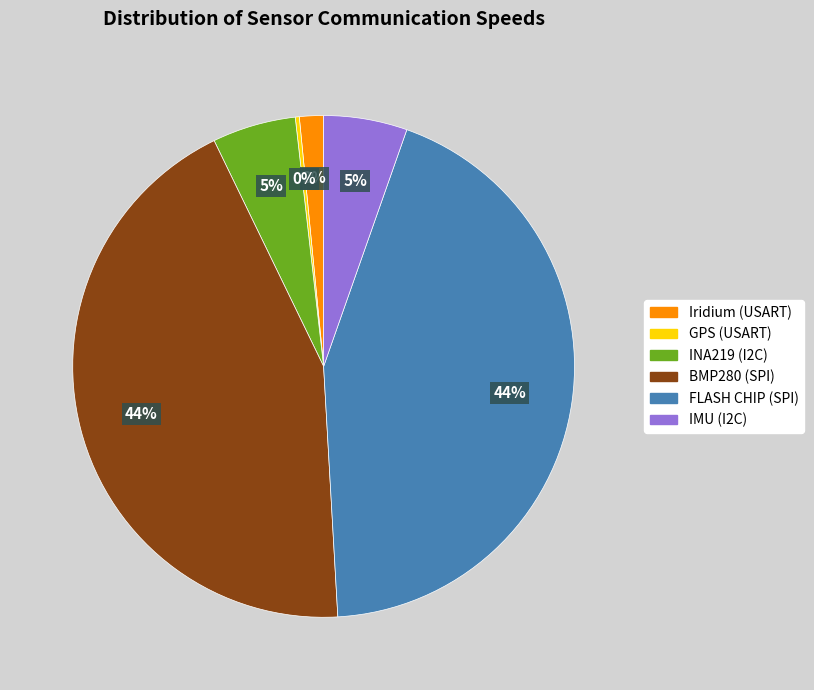

Does any single category account for the majority?

No